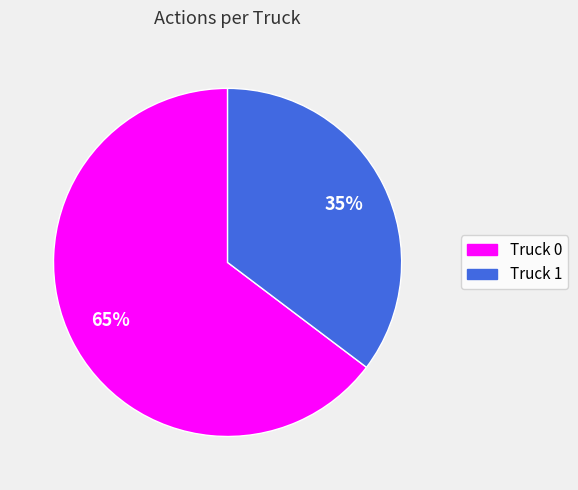

Which category accounts for the majority?

Truck 0